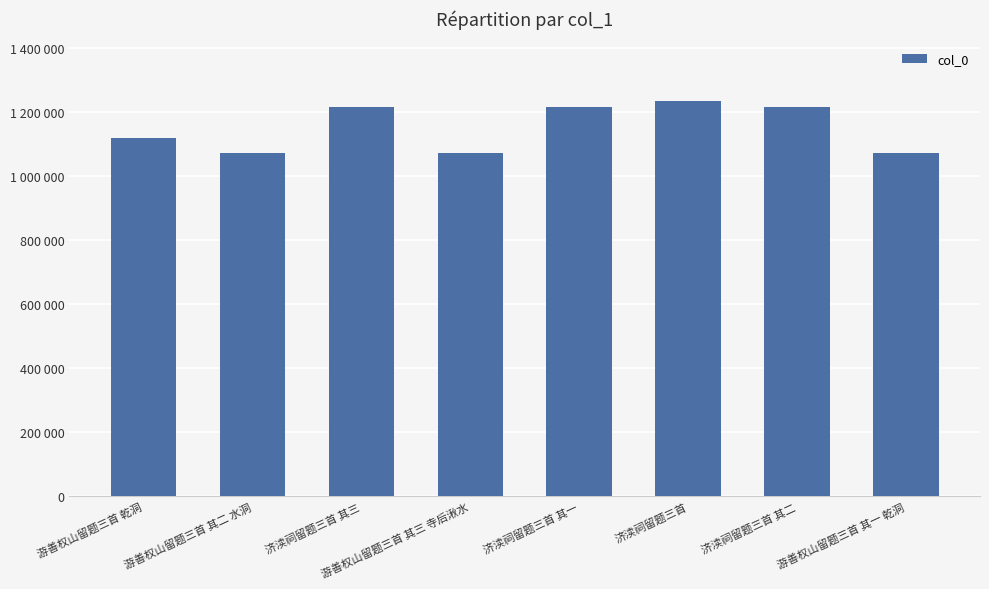

Are the bars horizontal?

No